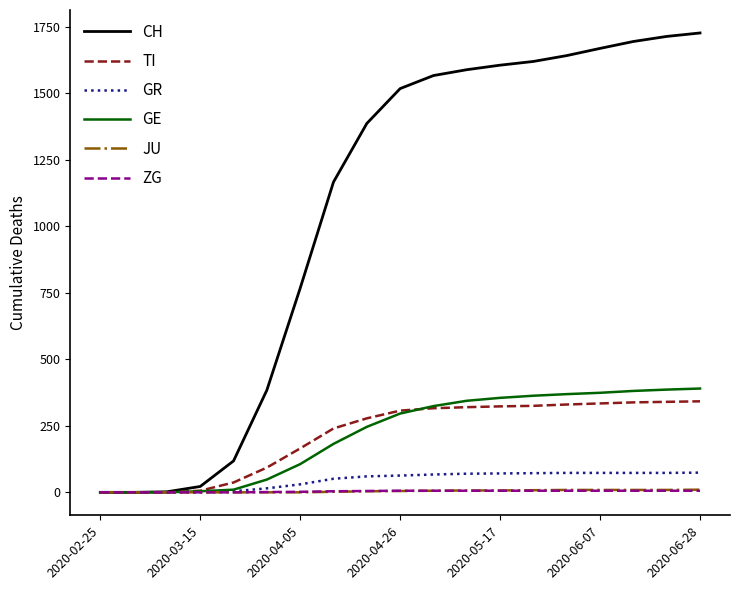

Which series has the largest total across all categories?

CH